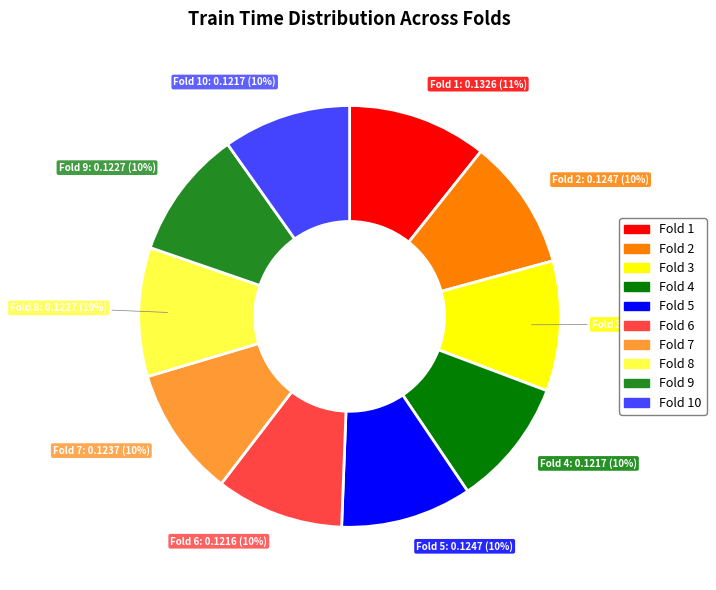

Is there a majority slice in this chart?

No